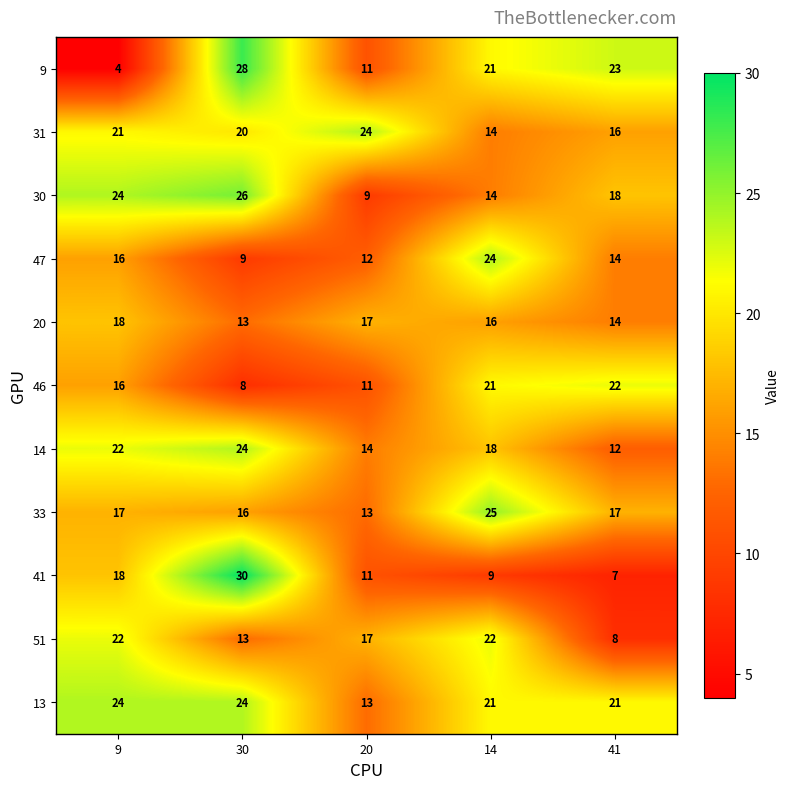

Is it true that 30 equals 18 at 41?

True